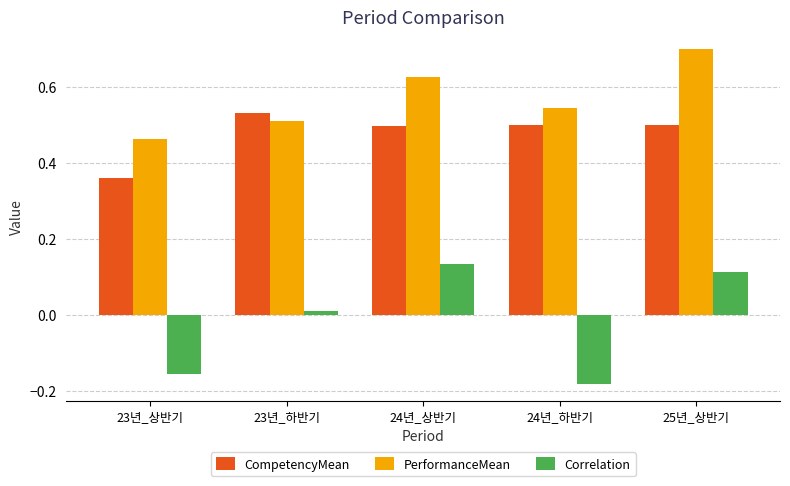

What is the label of the 2nd bar from the left?

23년_하반기